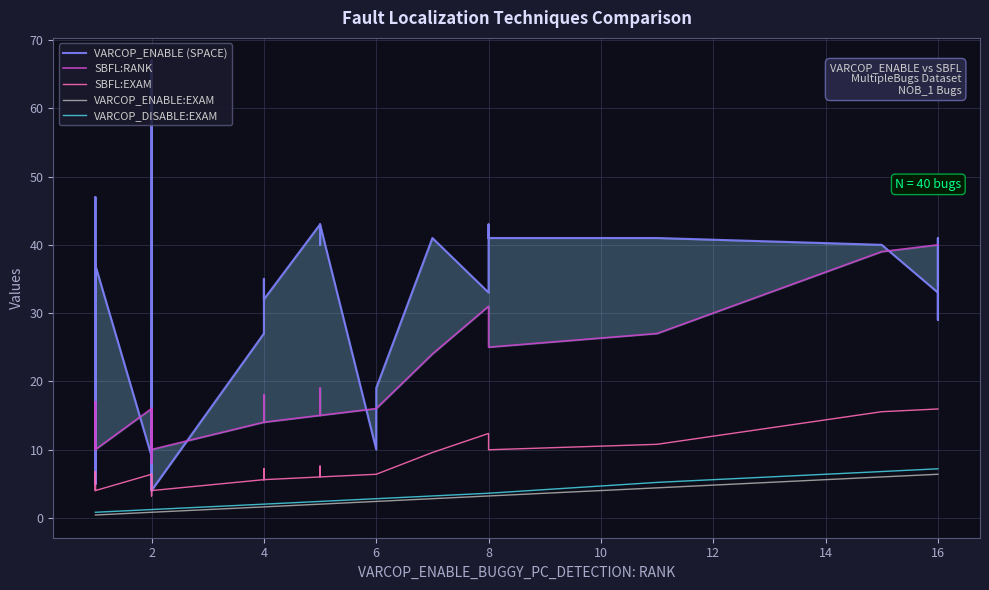

At how many categories does at least one series exceed 31?

28